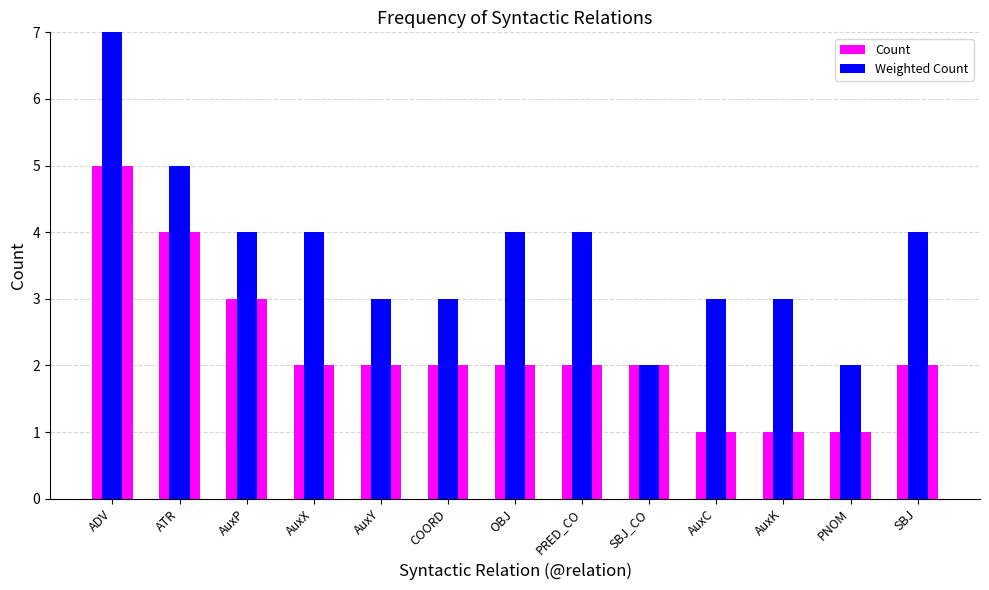

Reading left to right, what are all the values shown in this chart?

Count: ADV=5	ATR=4	AuxP=3	AuxX=2	AuxY=2	COORD=2	OBJ=2	PRED_CO=2	SBJ_CO=2	AuxC=1	AuxK=1	PNOM=1	SBJ=2
Weighted Count: ADV=7	ATR=5	AuxP=4	AuxX=4	AuxY=3	COORD=3	OBJ=4	PRED_CO=4	SBJ_CO=2	AuxC=3	AuxK=3	PNOM=2	SBJ=4